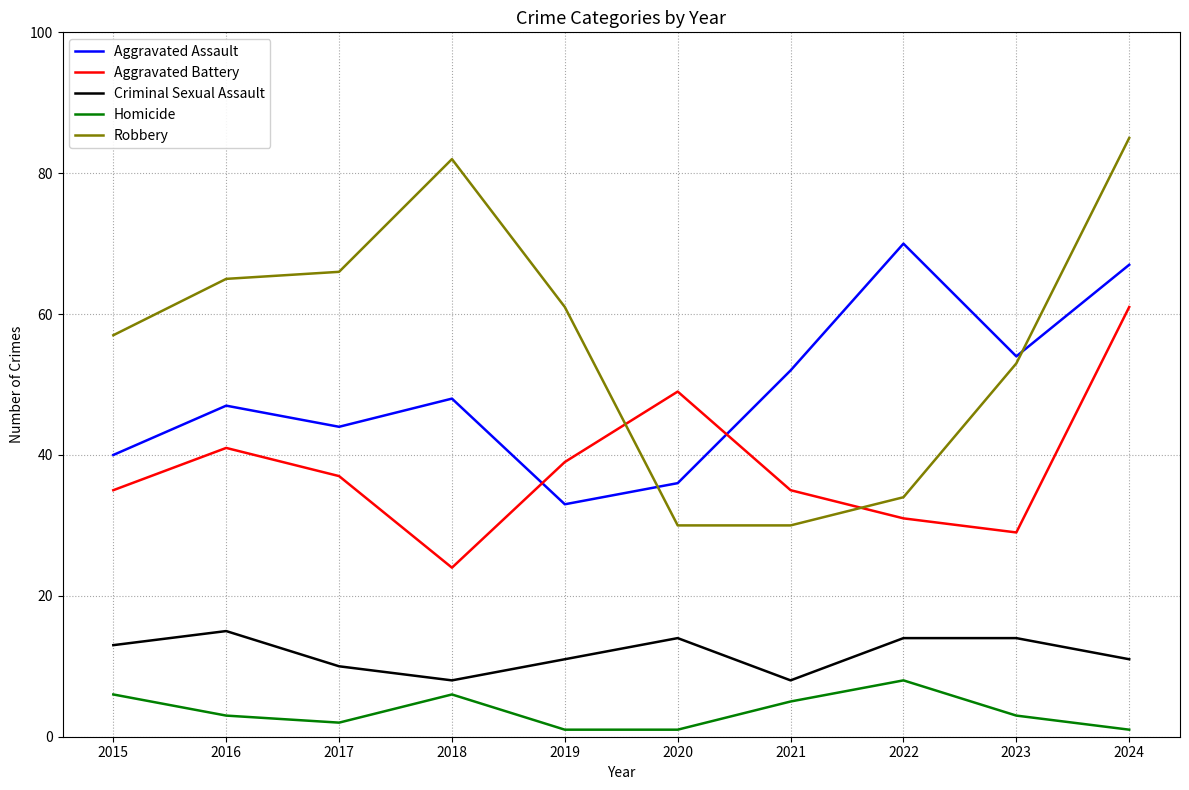

What is the maximum value shown in the chart?

85